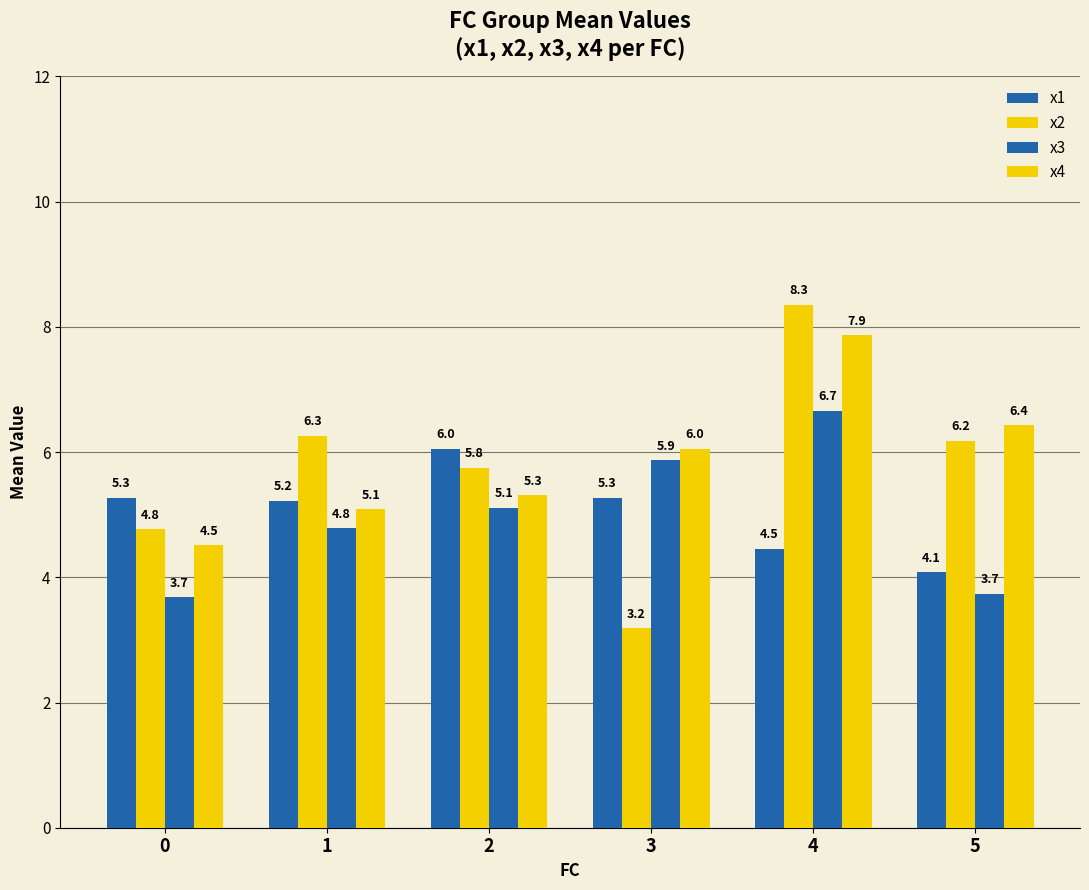

How many bars are there in each group?

4